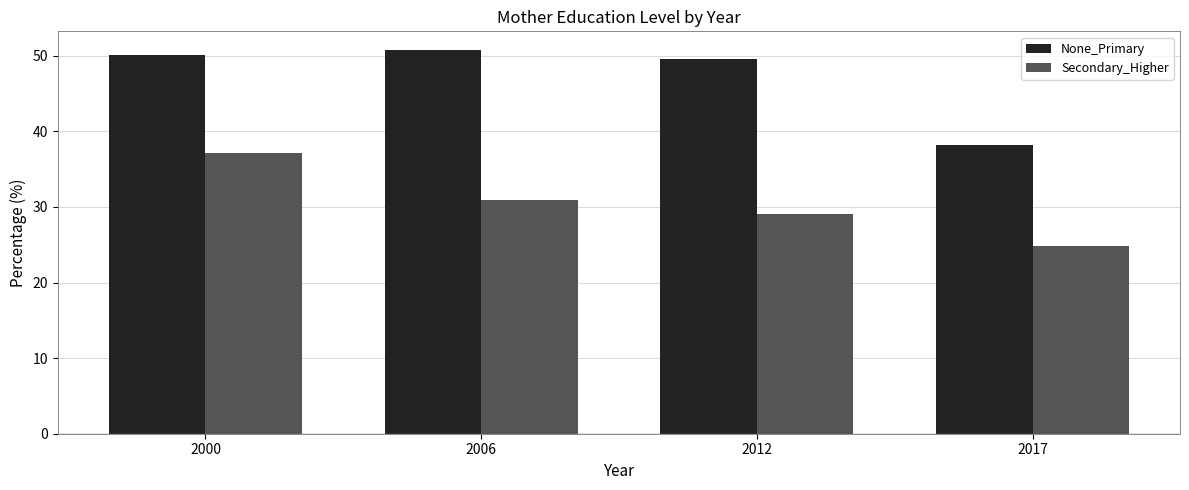

How many groups of bars are there?

4